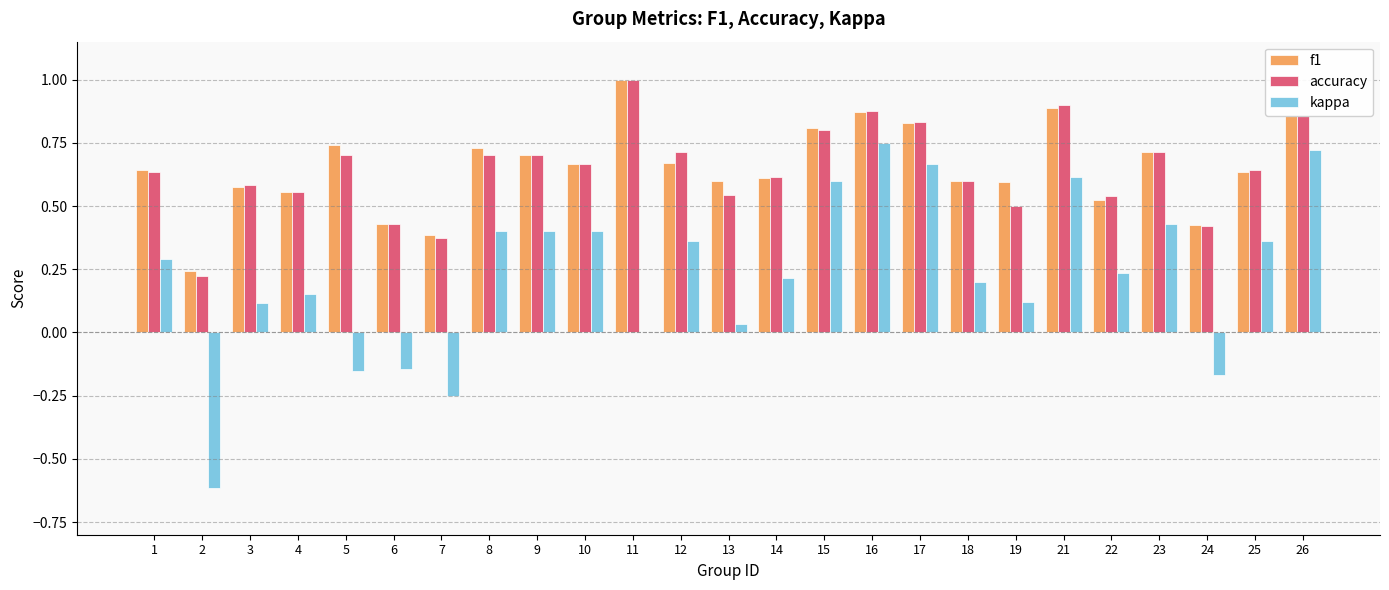

At which category does the chart reach its peak across all series?

11